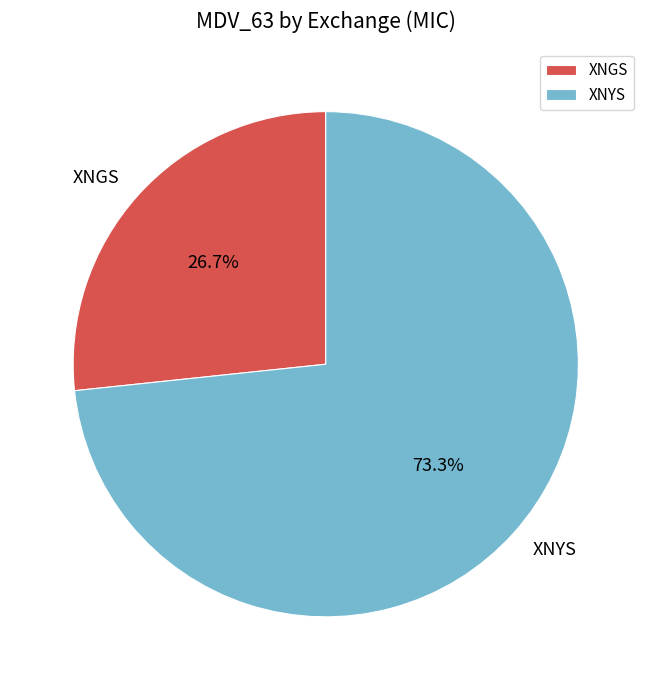

True or false: XNYS accounts for 19% of the total.

False